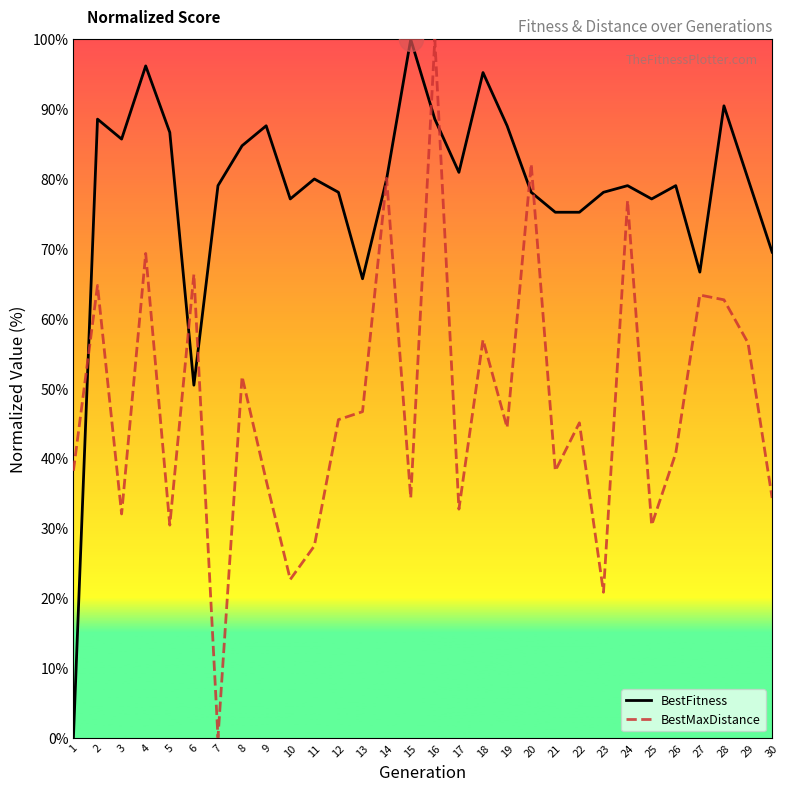

At how many categories does at least one series exceed 48?

29